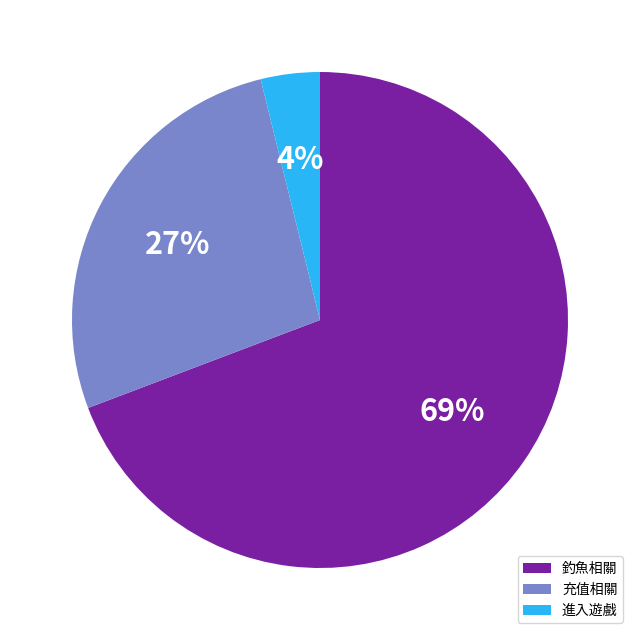

Is there any slice that represents more than half of the pie?

Yes